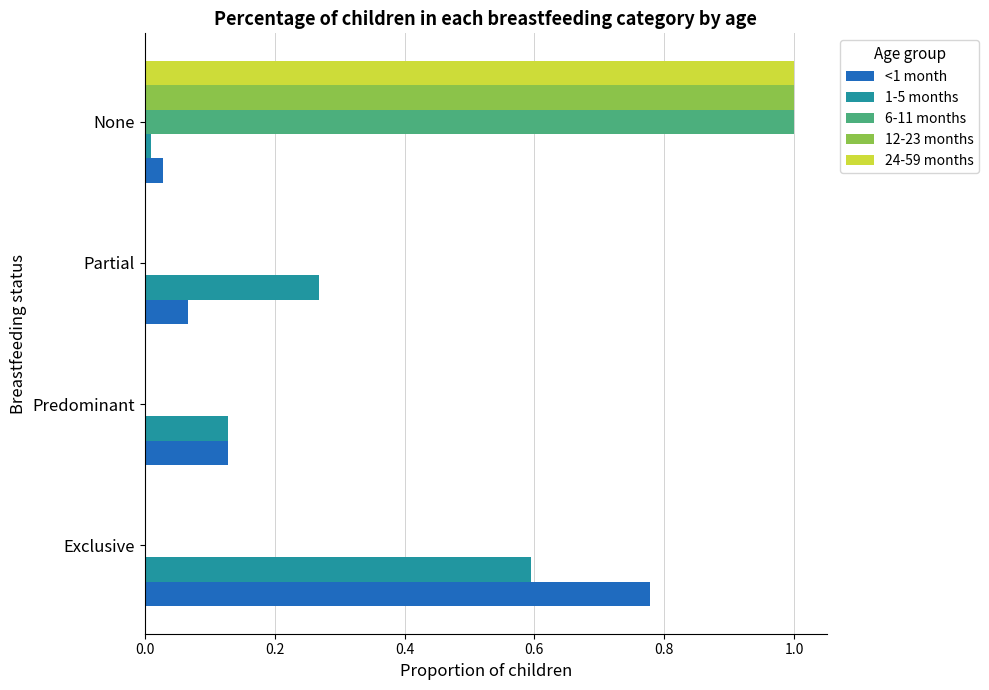

True or false: 1-5 months has a value of 0.4 at Partial.

False